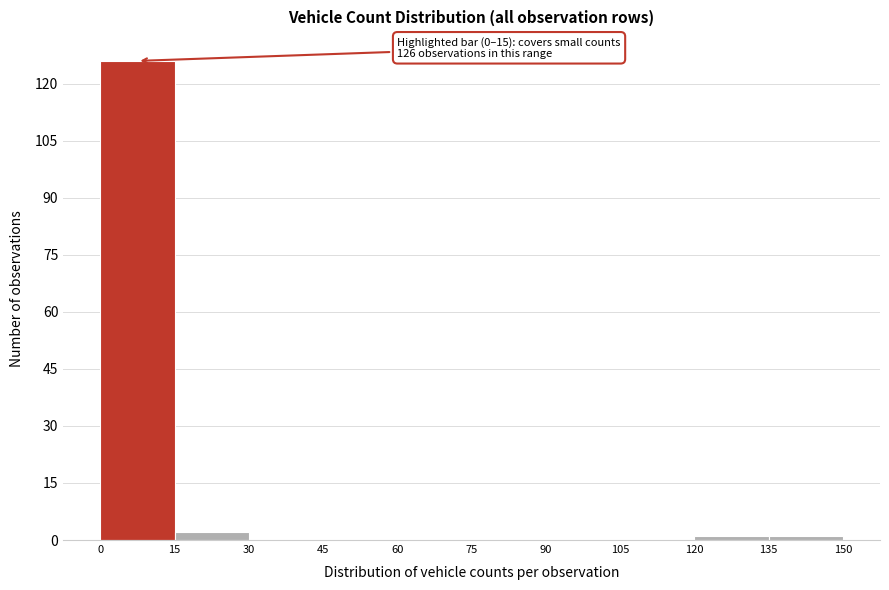

Which range on the x-axis has the tallest bar?

0 to 15